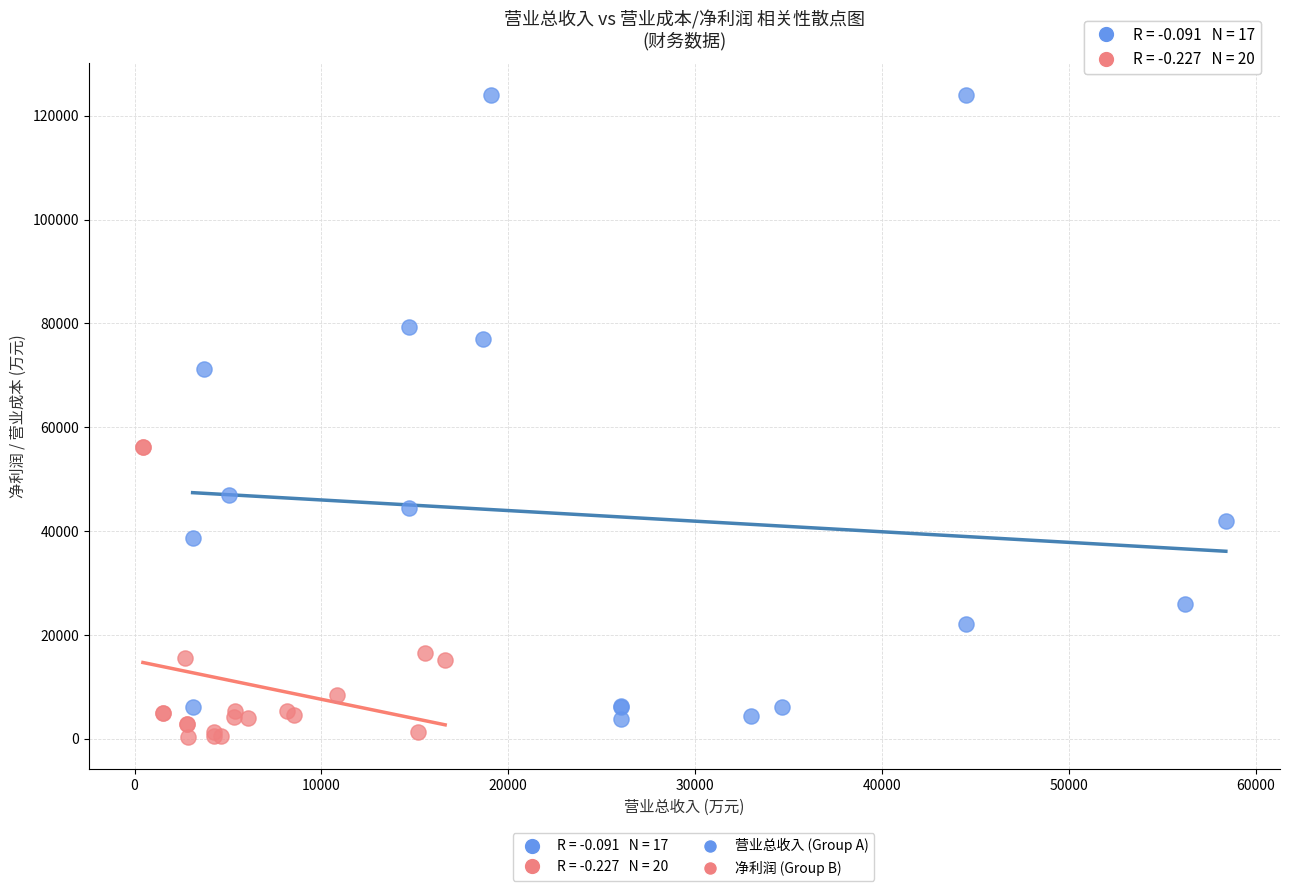

Which series has the widest spread of Y values?

营业总收入 (Group A)